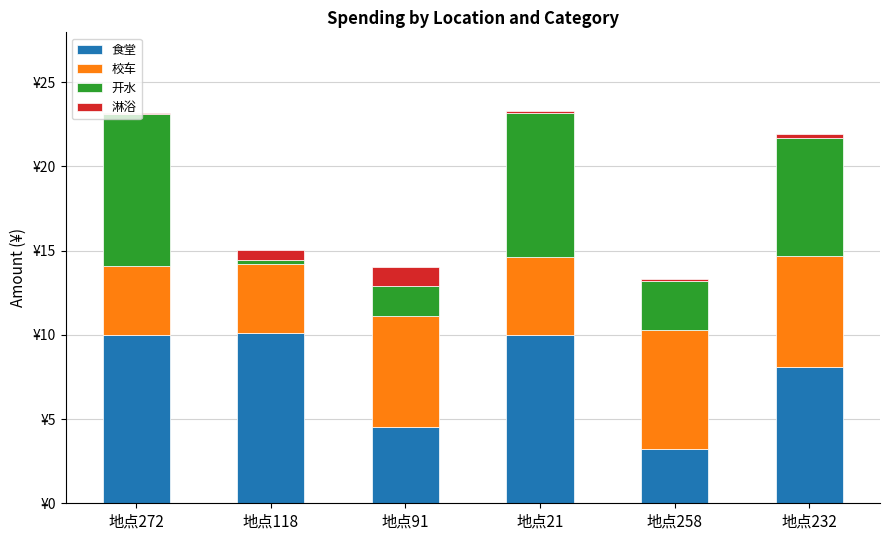

The 食堂 series shows 4.5 at 地点91. True or false?

True